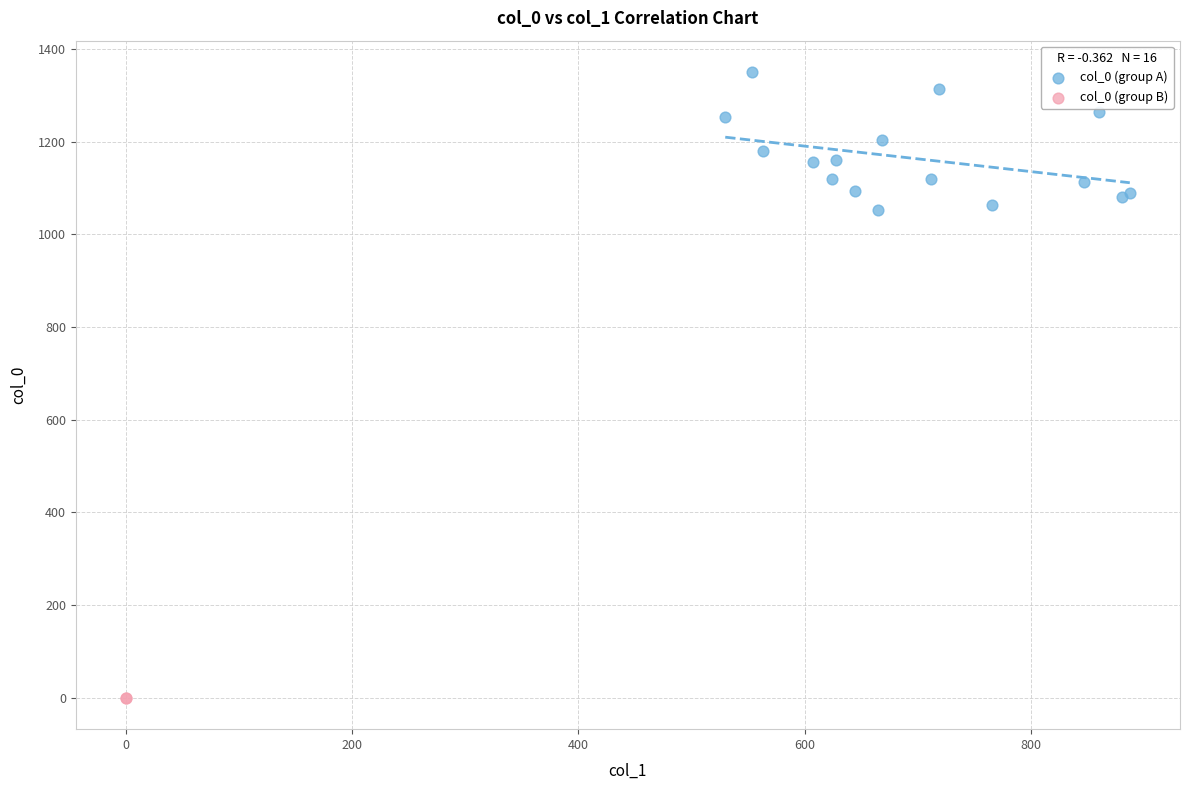

What are all the series names shown in the legend?

col_0 (group A), col_0 (group B)